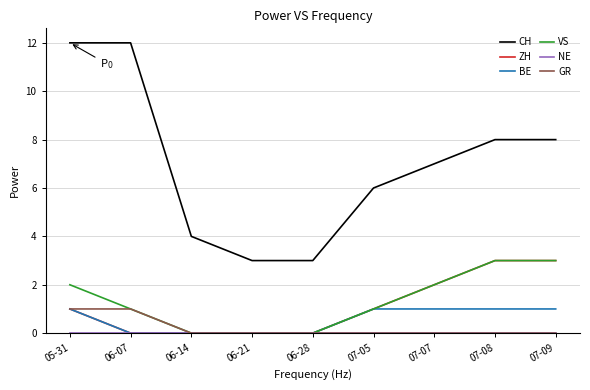

True or false: ZH and CH intersect in this chart.

False